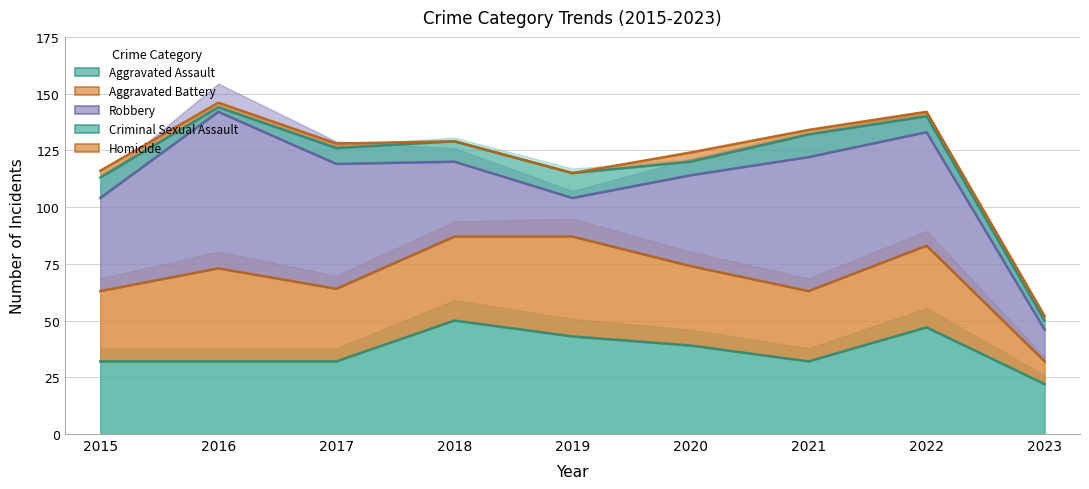

What is the sum of all Homicide values?

17